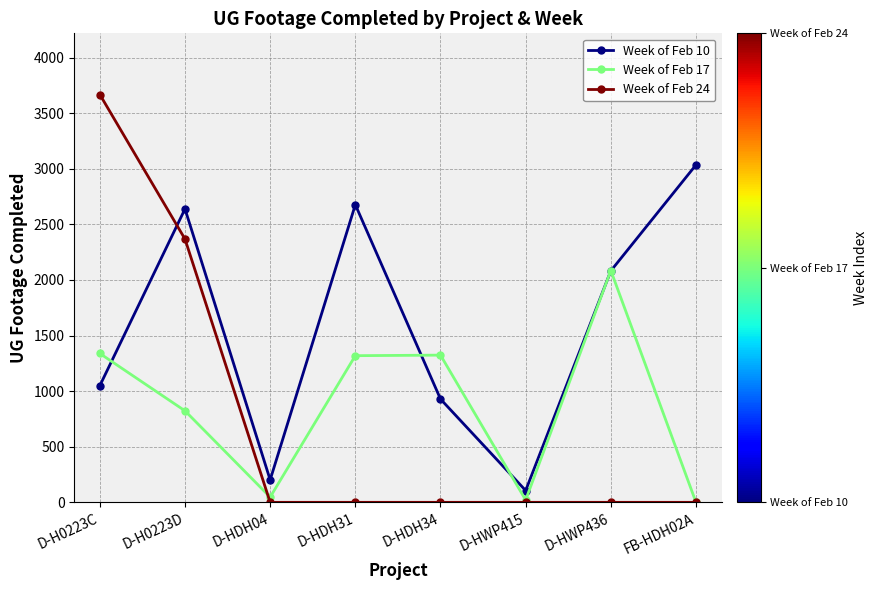

At which category does Week of Feb 10 reach its first local peak?

D-H0223D